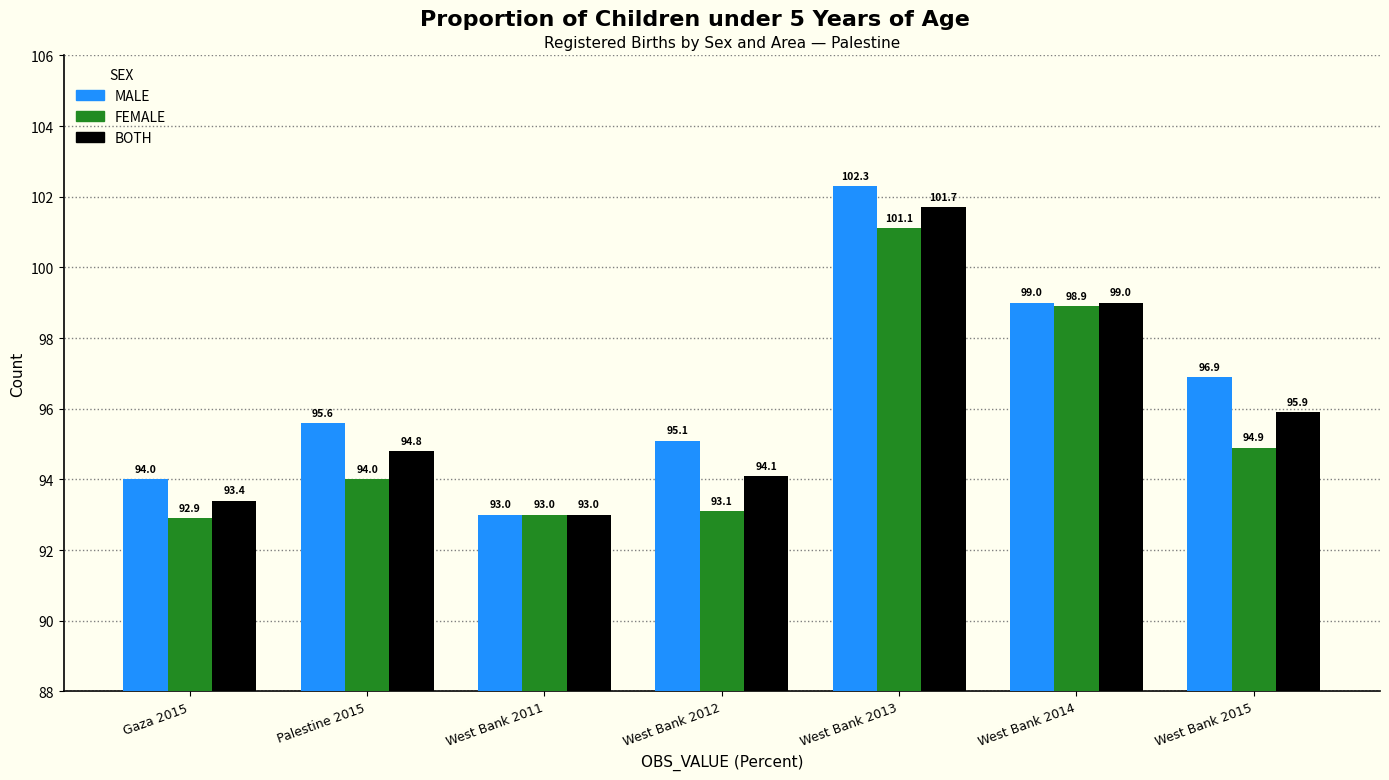

Reading left to right, transcribe all the data shown in this chart.

MALE: 94.0	95.6	93.0	95.1	102.3	99.0	96.9
FEMALE: 92.9	94.0	93.0	93.1	101.1	98.9	94.9
BOTH: 93.4	94.8	93.0	94.1	101.7	99.0	95.9